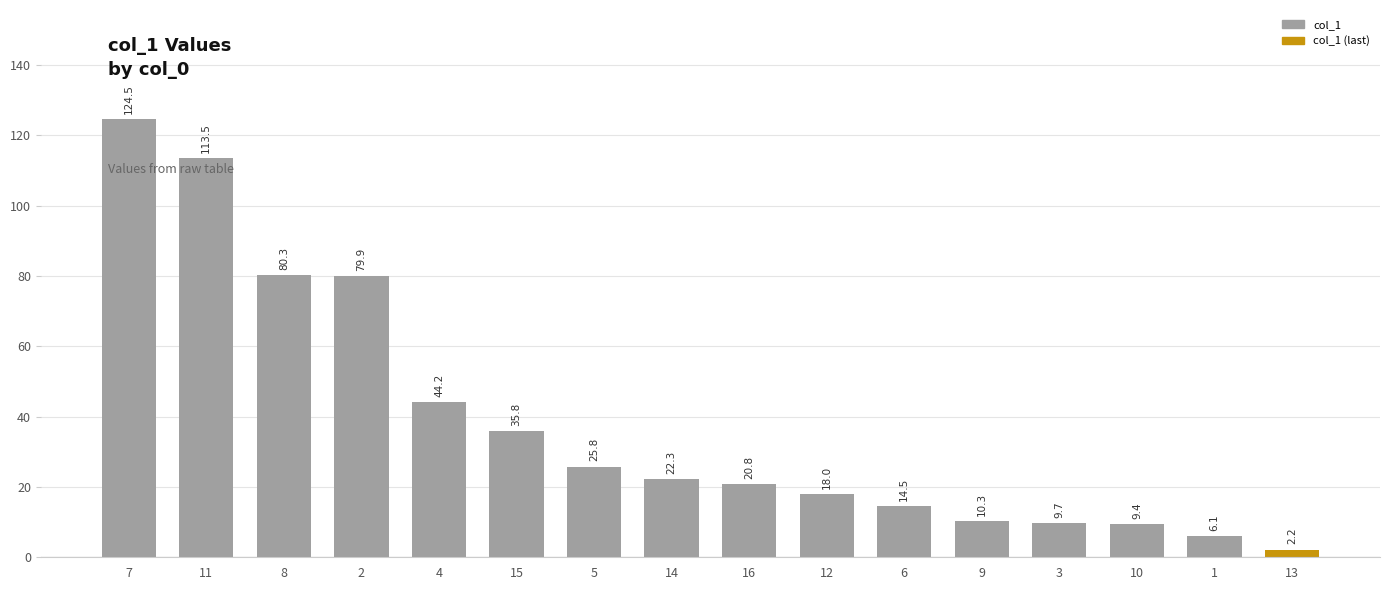

What is the maximum value shown in the chart?

124.5